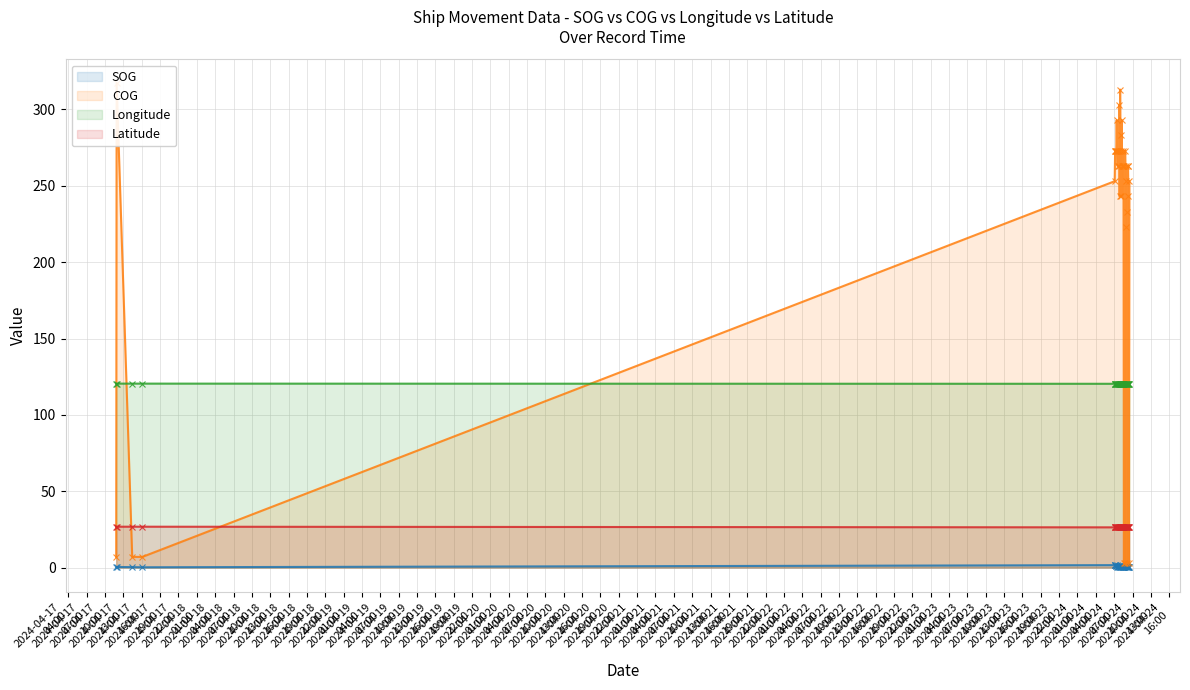

Reading left to right, list all the values displayed in this chart.

SOG: 0.2	0.4	0.3	0.2	1.6	1.6	1.7	1.1	1.1	0.7	1.4	0.8	0.7	0.7	1.1	1.3	0.4	0.6	0.5	1.2	0.4	0.9	0.7	0.5	1.1	0.7	0.3	0.6	0.1	1.1	0.9	0.9	0.5	1.3	0.1	0.5	0.7	0.5	0.2	0.7
COG: 7.0	317.0	7.0	7.0	253.0	273.0	273.0	273.0	273.0	293.0	273.0	263.0	273.0	263.0	273.0	303.0	243.0	313.0	273.0	283.0	243.0	293.0	263.0	263.0	273.0	263.0	3.0	263.0	3.0	273.0	253.0	223.0	263.0	233.0	3.0	263.0	263.0	243.0	3.0	253.0
Longitude: 120.5	120.5	120.5	120.5	120.4	120.4	120.3	120.3	120.3	120.3	120.3	120.3	120.3	120.3	120.3	120.3	120.3	120.3	120.3	120.3	120.3	120.3	120.3	120.3	120.3	120.3	120.3	120.3	120.3	120.3	120.3	120.3	120.3	120.3	120.3	120.3	120.3	120.3	120.3	120.3
Latitude: 26.8	26.8	26.8	26.8	26.4	26.4	26.4	26.4	26.4	26.4	26.4	26.4	26.4	26.4	26.4	26.4	26.4	26.4	26.4	26.4	26.4	26.4	26.4	26.4	26.4	26.3	26.3	26.3	26.3	26.3	26.3	26.3	26.3	26.3	26.3	26.3	26.3	26.3	26.3	26.3